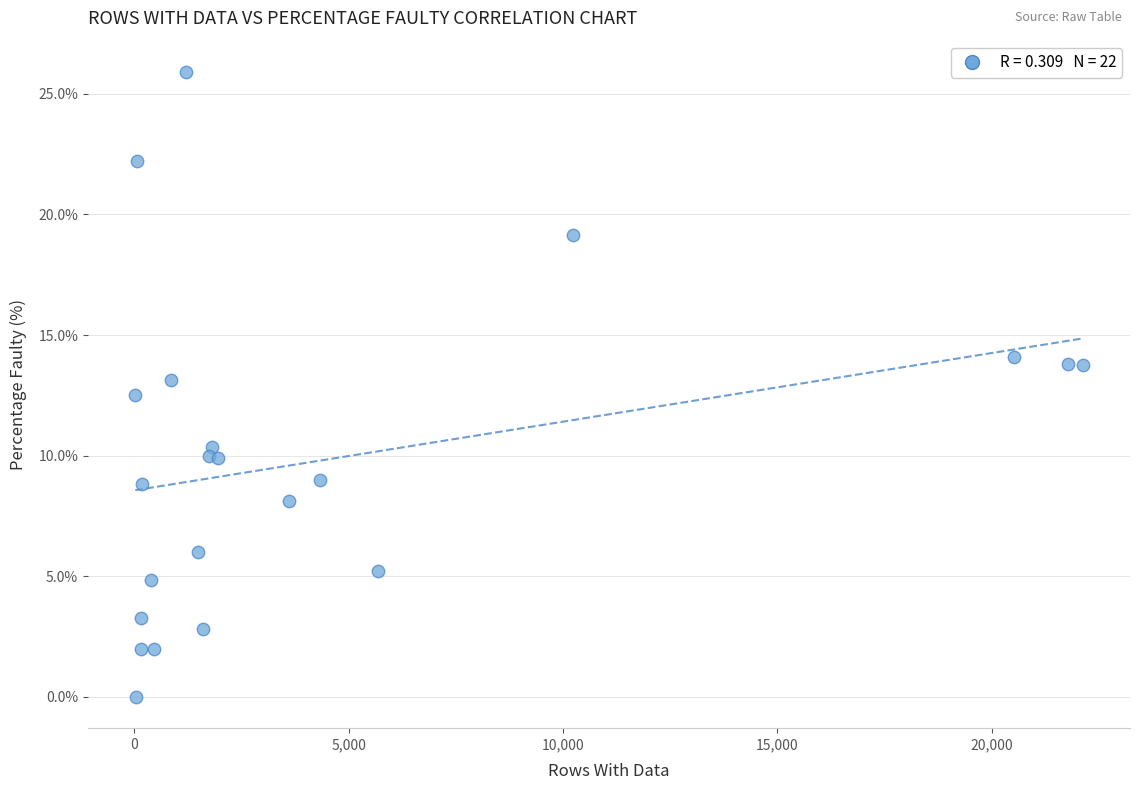

What Y value in the scatter plot is closest to 12?

12.5